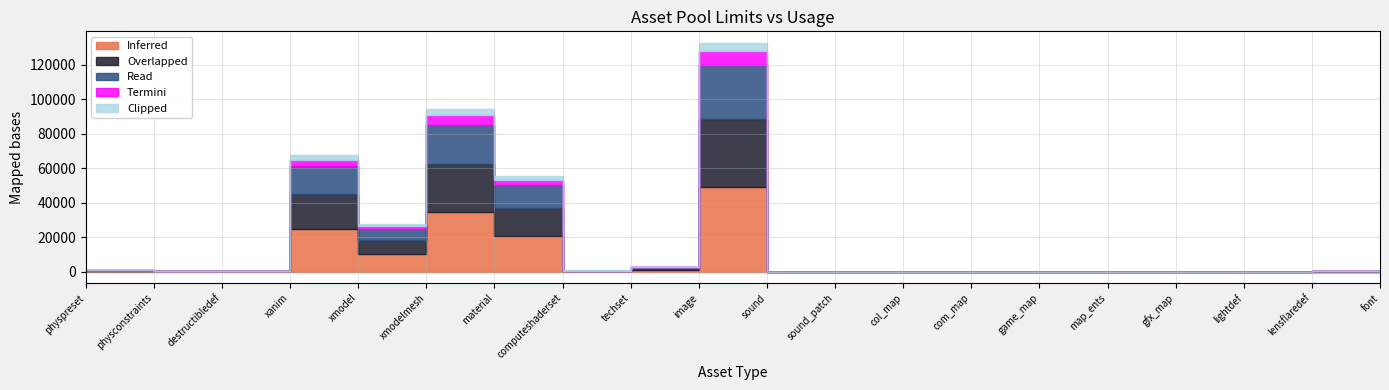

Reading left to right, extract all data points from this chart.

Inferred: 276	128	128	25000	10240	34816	20480	256	1024	49152	32	16	2	2	2	2	2	32	64	16
Overlapped: 220	100	100	20000	8192	27852	16384	200	820	39321	25	12	1	1	1	1	1	25	51	12
Read: 180	80	80	16000	6553	22347	13107	160	655	31457	20	10	1	1	1	1	1	20	41	10
Termini: 50	22	22	4000	1638	5570	3276	40	163	7864	5	2	0	0	0	0	0	5	10	2
Clipped: 30	13	13	2500	1024	3481	2048	25	102	4915	3	1	0	0	0	0	0	3	6	1